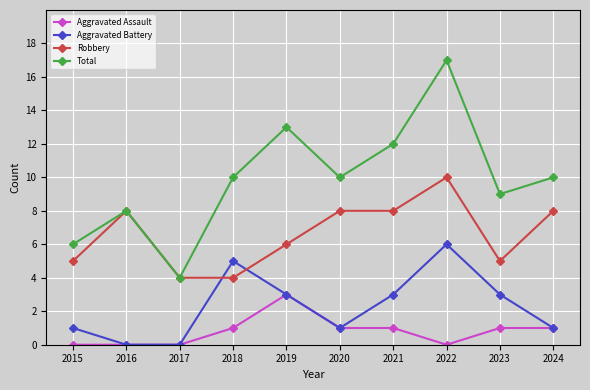

What is the value of the Robbery point at the 1st from the left?

5